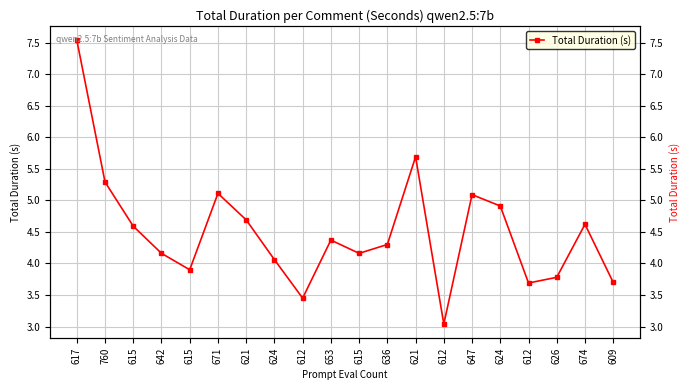

List the labels in order of value, largest first.

617, 621, 760, 671, 647, 624, 621, 674, 615, 653, 636, 642, 615, 624, 615, 626, 609, 612, 612, 612